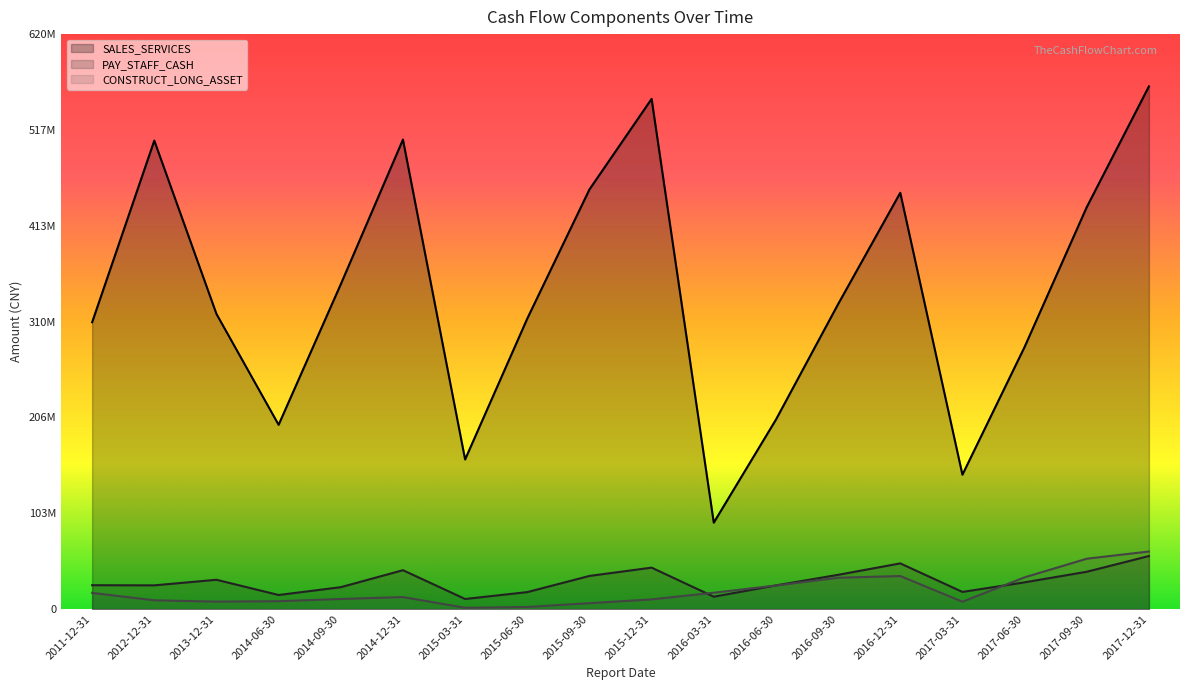

Where is PAY_STAFF_CASH nearest to the value 34137051?

2015-09-30